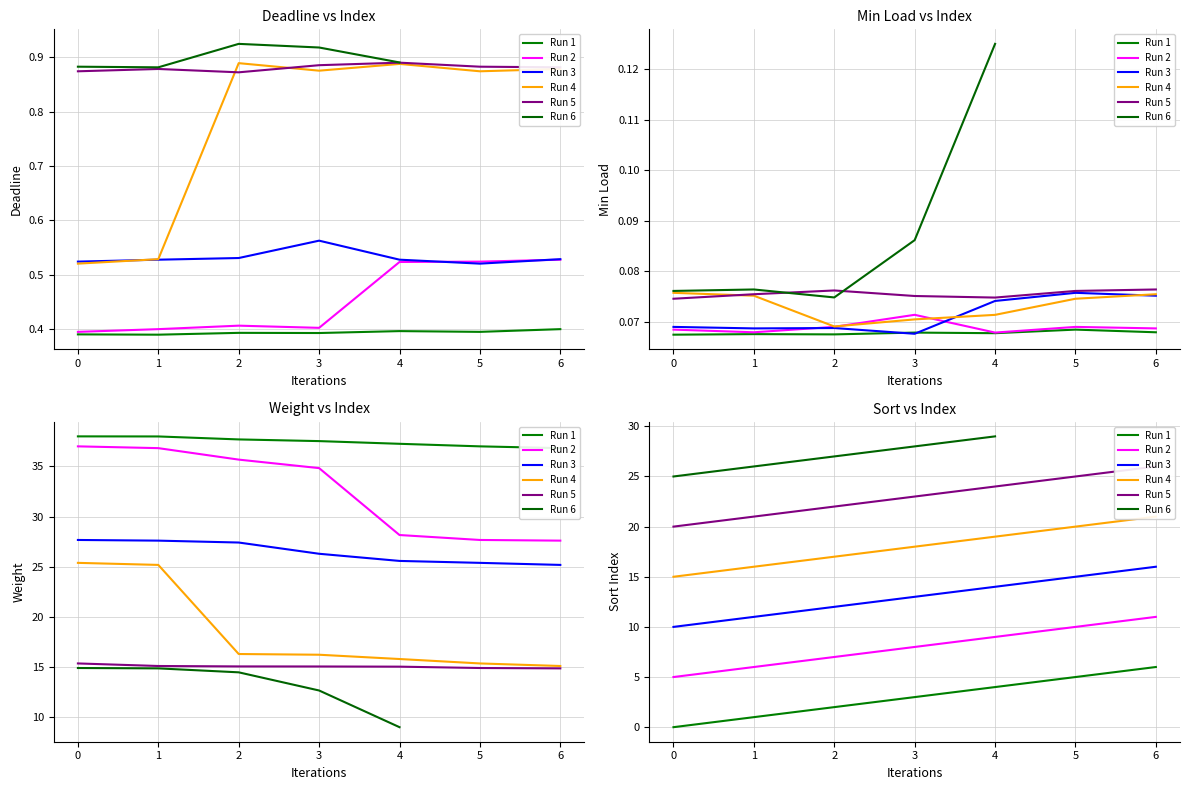

At which category does deadline reach its first local peak?

2